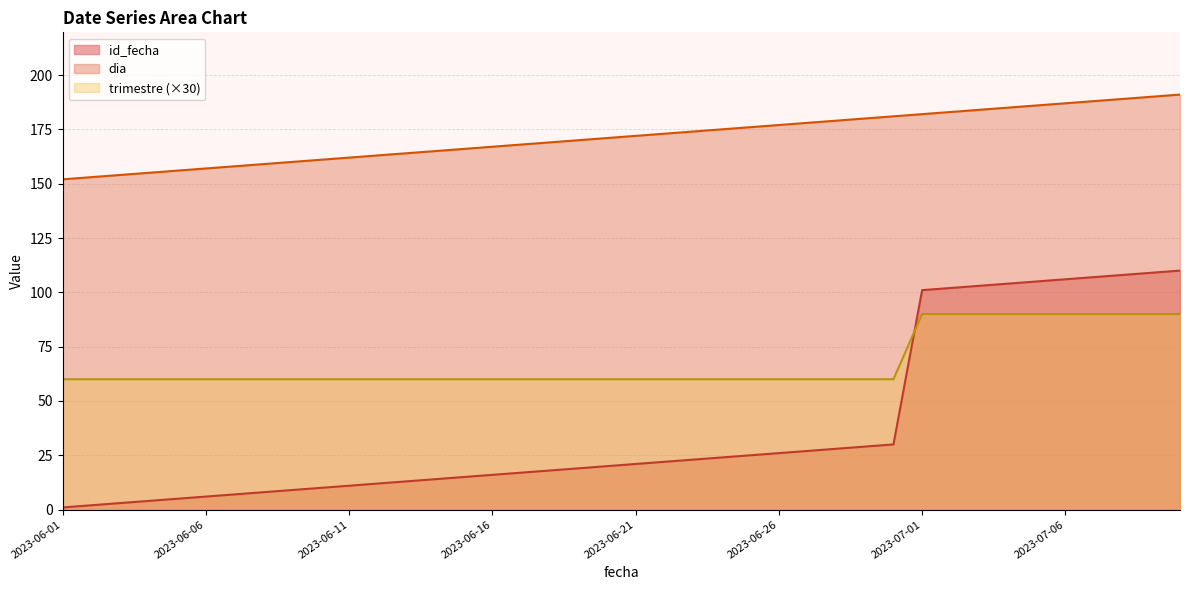

Does the chart display data point markers on the line(s)?

No